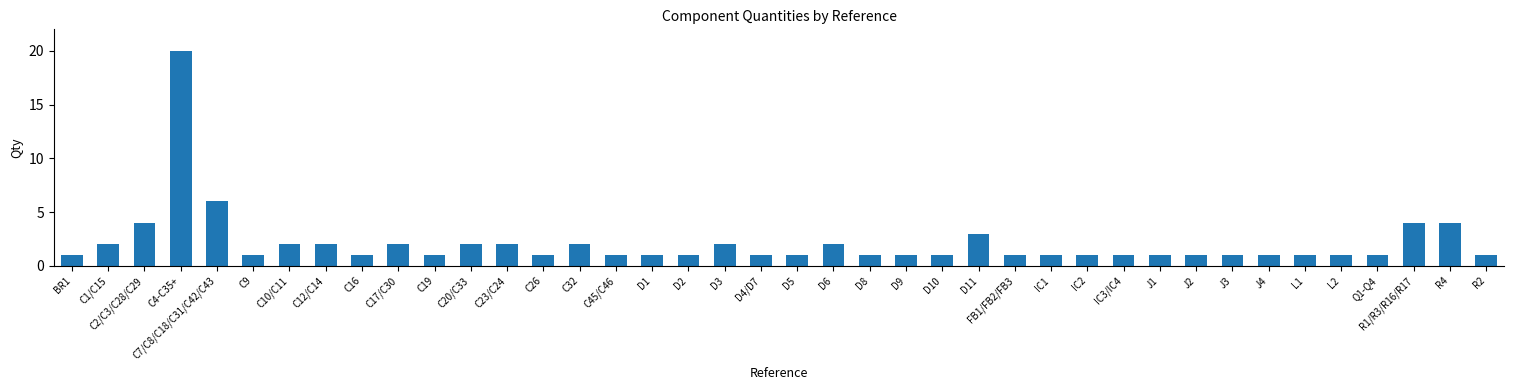

What position from the left is L1?

35